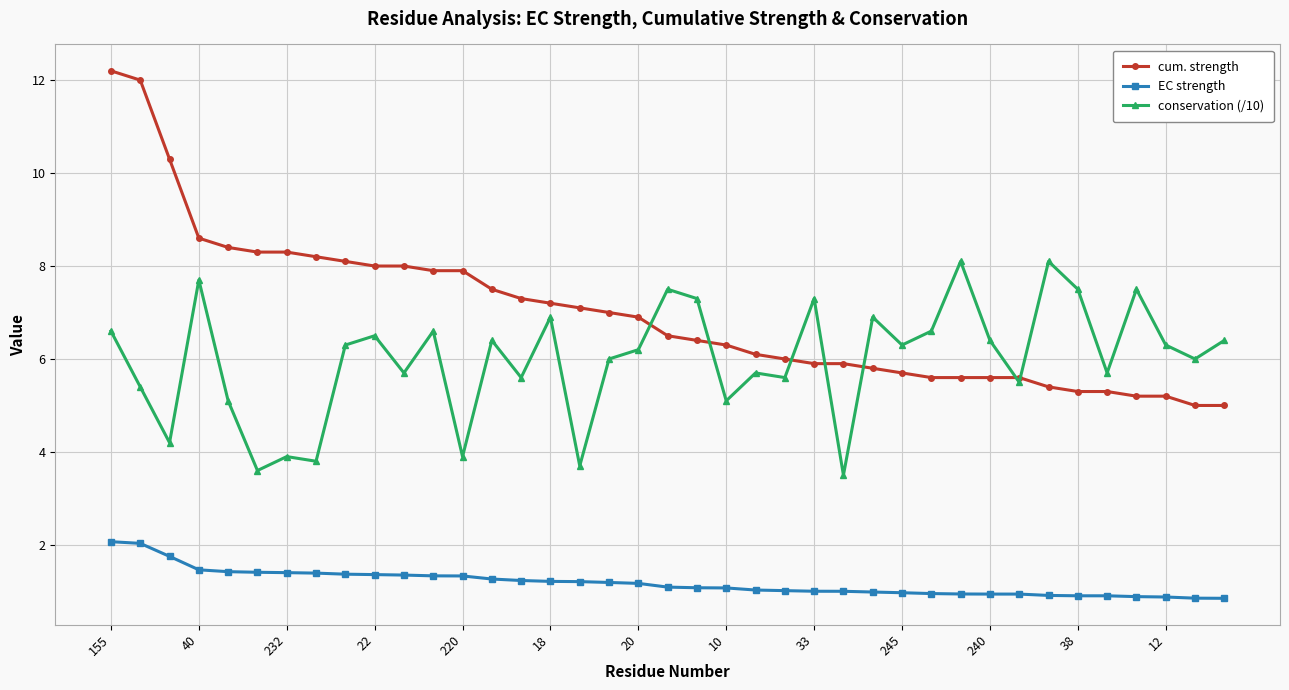

Which series has the largest range (max minus min)?

cum. strength